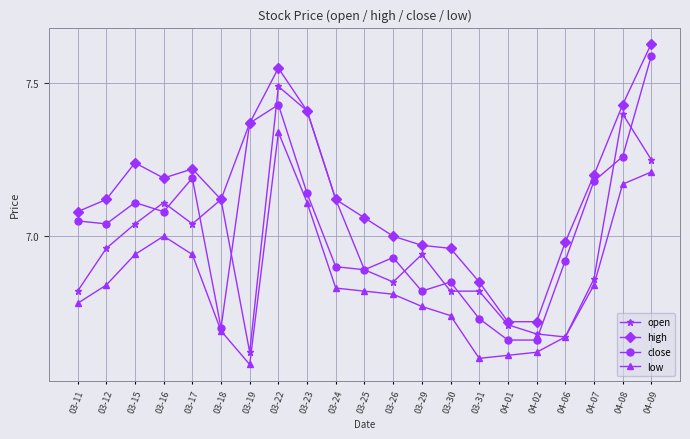

Is the value of close at 03-11 greater than the value of high at 03-16?

No